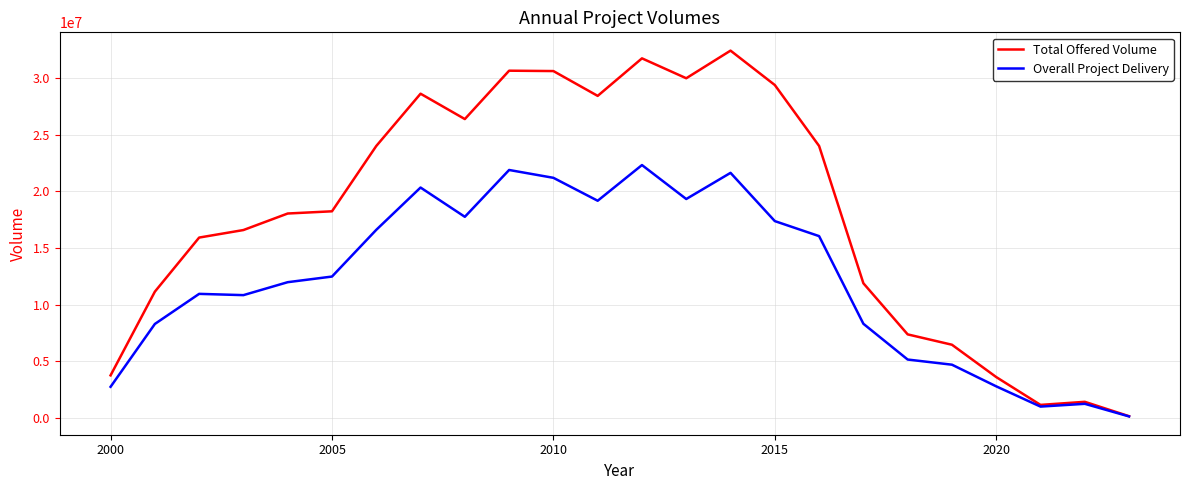

What is the highest value of the Total Offered Volume series?

32415475.0